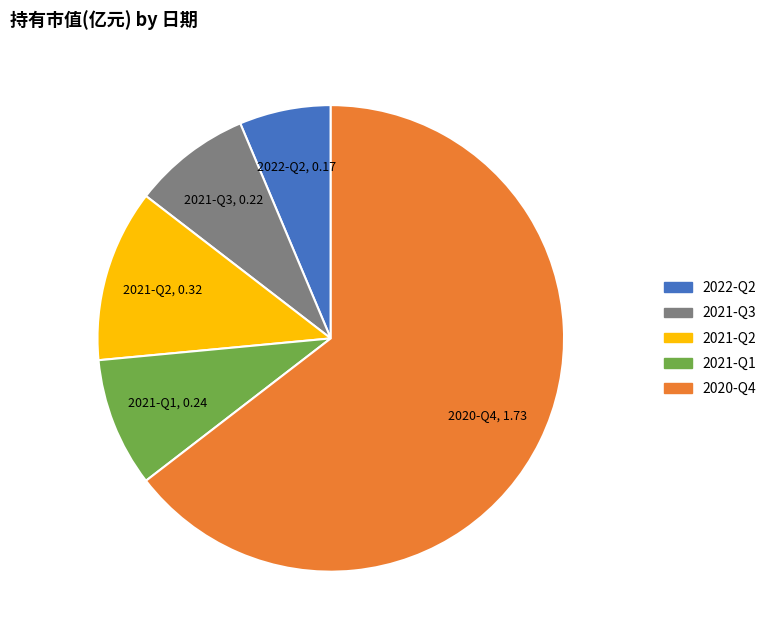

Is it true that 2022-Q2 is 6% of the pie?

True